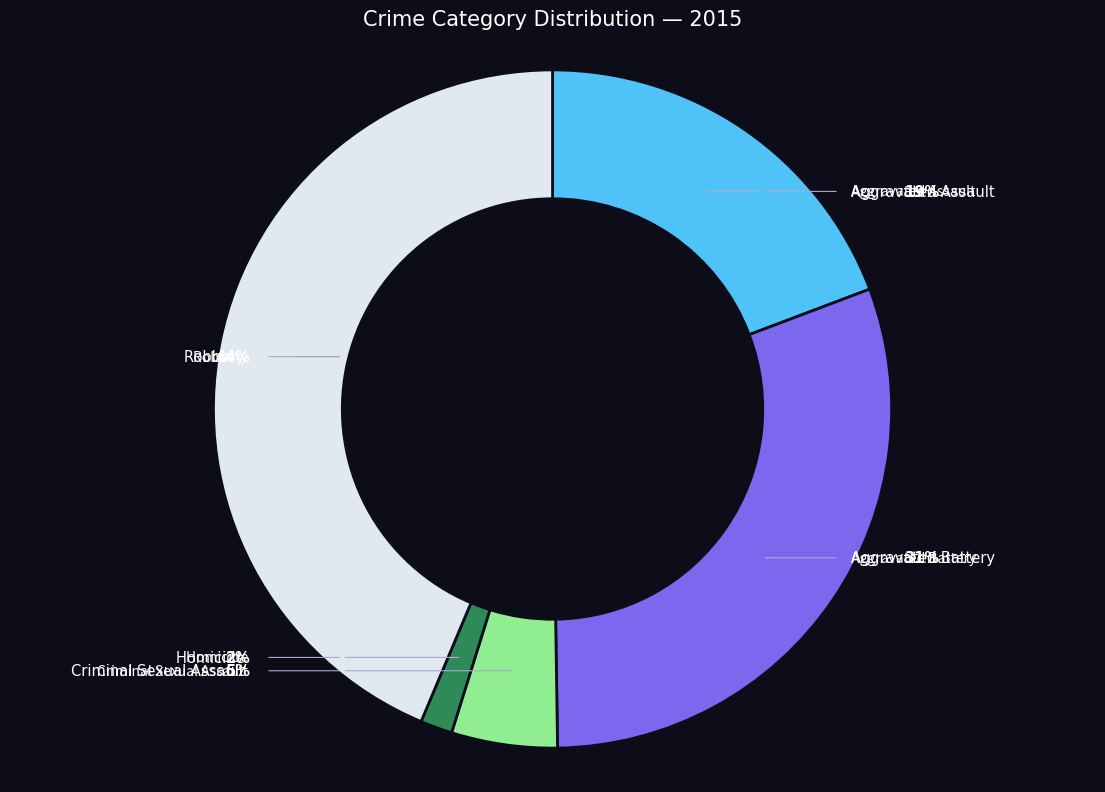

Is it true that Aggravated Assault is 32% of the pie?

False